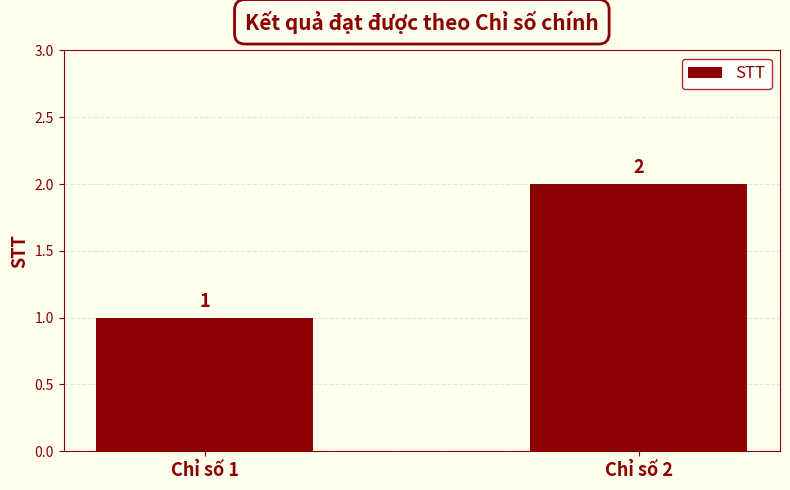

Are the bars grouped side by side (vs. stacked)?

No